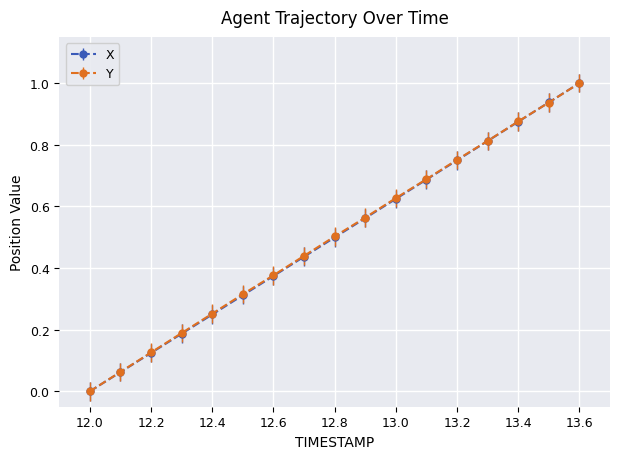

What is the highest value of the X series?

1.0